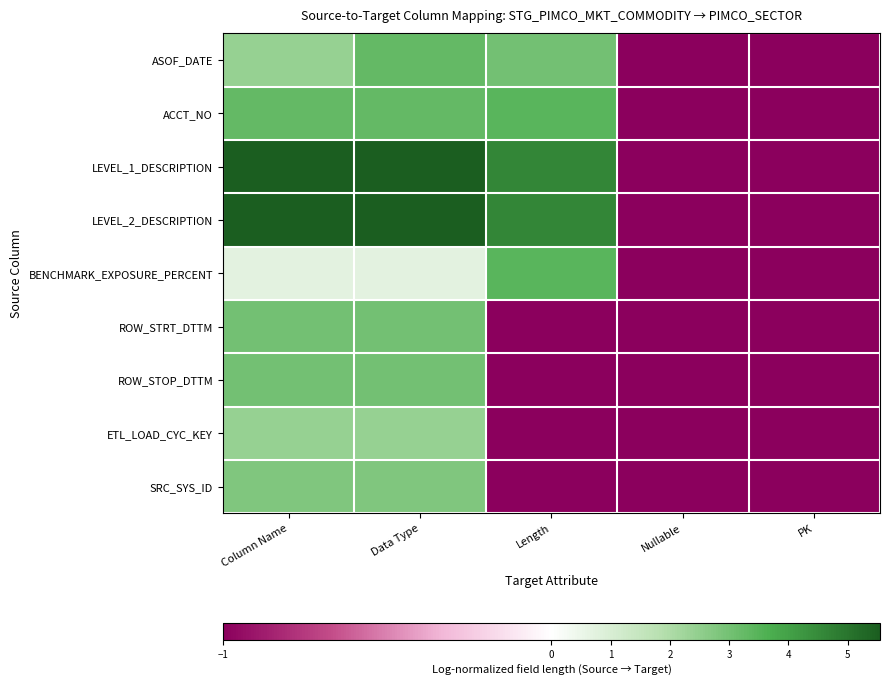

At how many categories does at least one series exceed 3?

3